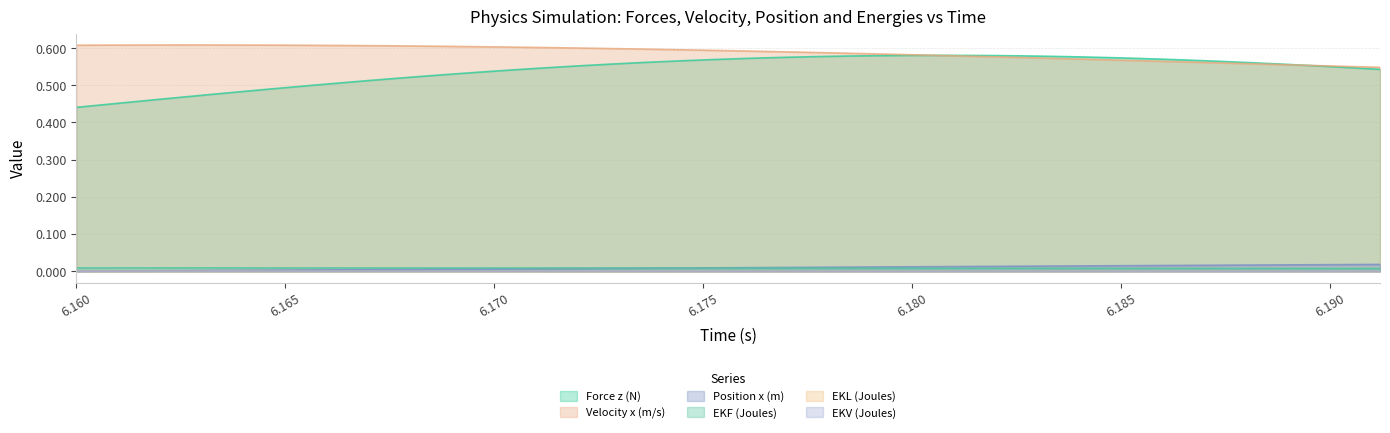

Which series has the widest spread of values?

Force z (N)